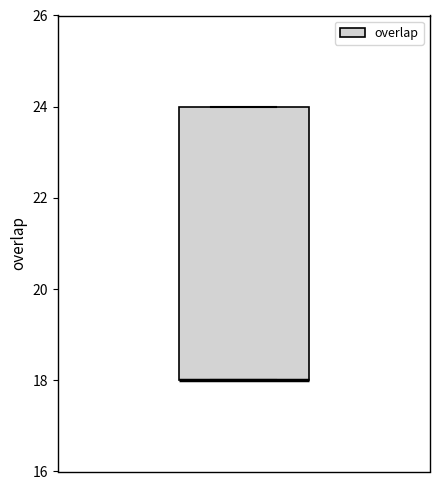

Where is the upper edge of the box on the y-axis? The values are not printed on the chart, so give them approximately, as read against the axis.

24